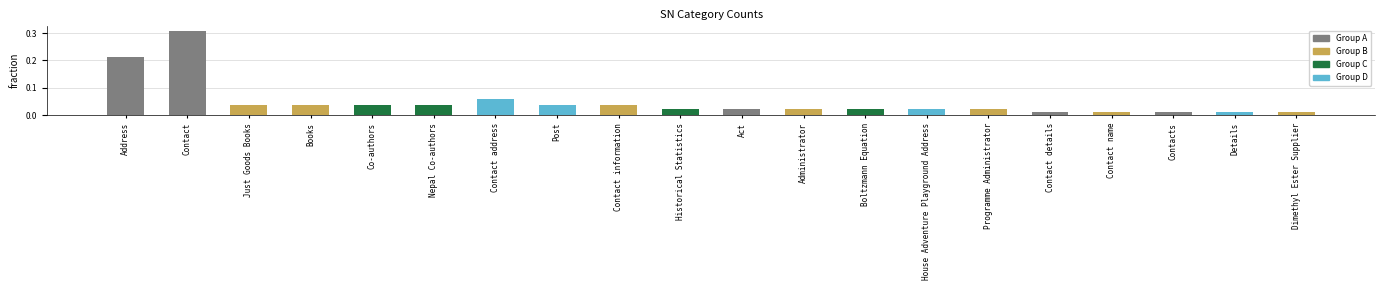

What is the sum of all values?

1.0